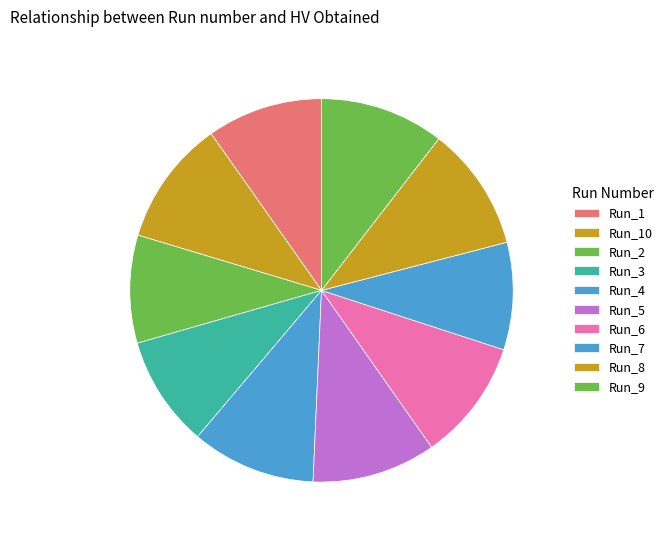

Combined, do Run_8 and Run_4 account for over 50%?

No